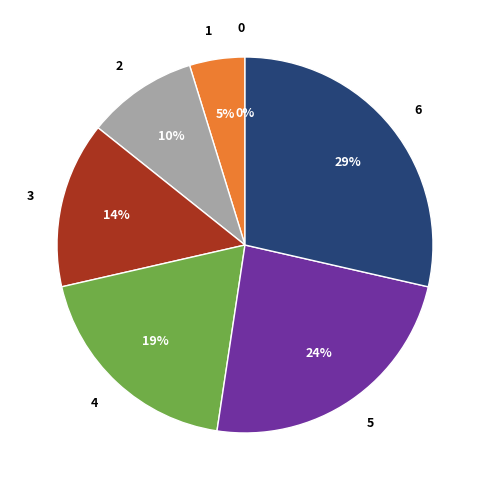

Do 0 and 3 together represent more than half of the pie?

No